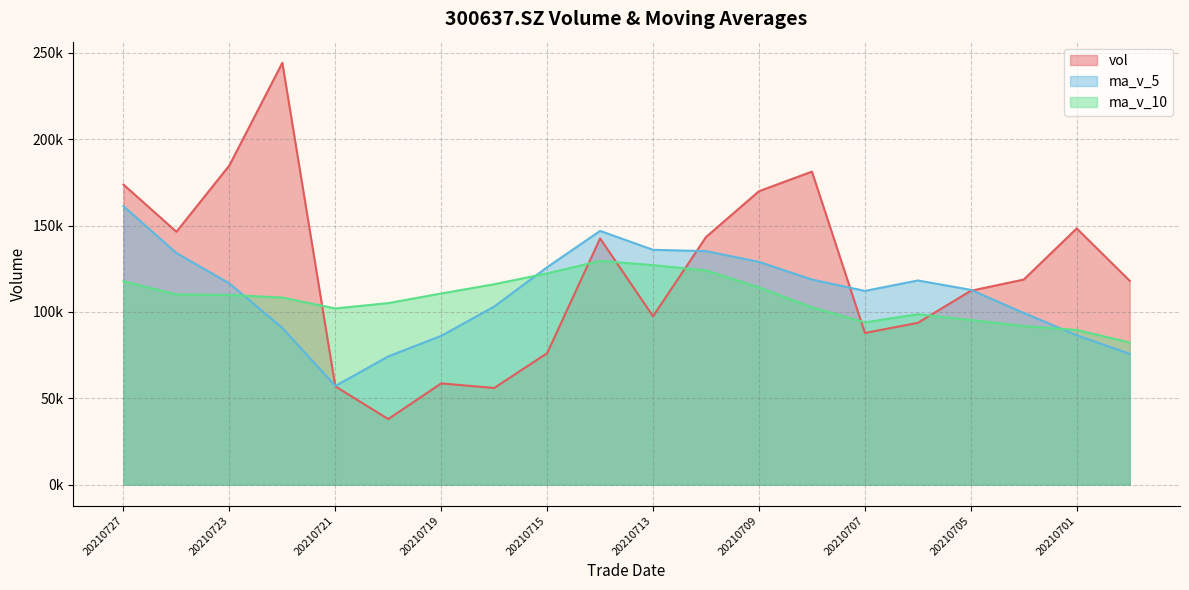

The value of vol at 20210726 is 146393.0. True or false?

True